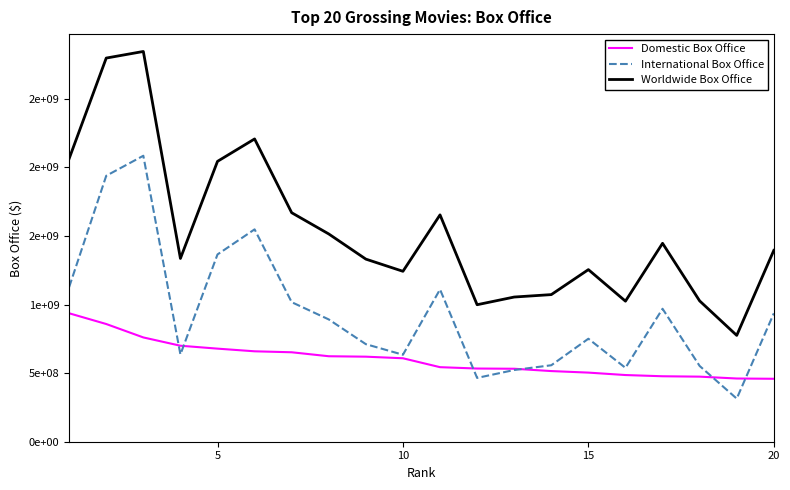

What are all the series names shown in the legend?

Domestic Box Office, International Box Office, Worldwide Box Office